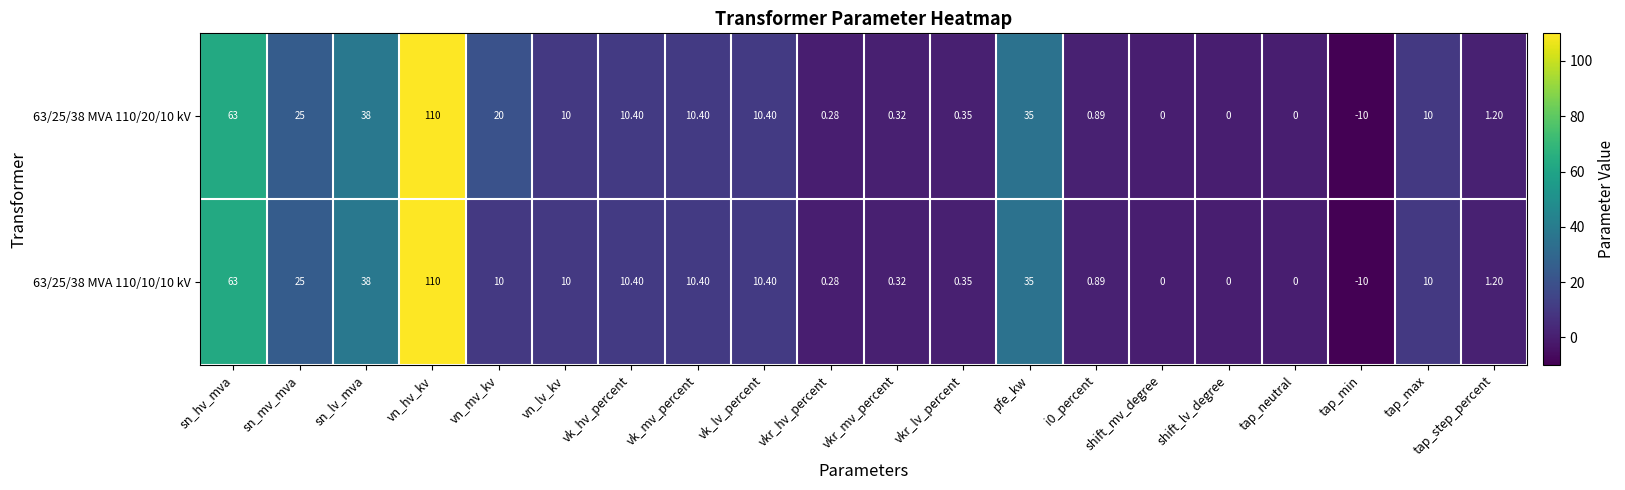

Is the value of 63/25/38 MVA 110/20/10 kV at vkr_hv_percent greater than the value of 63/25/38 MVA 110/10/10 kV at sn_hv_mva?

No